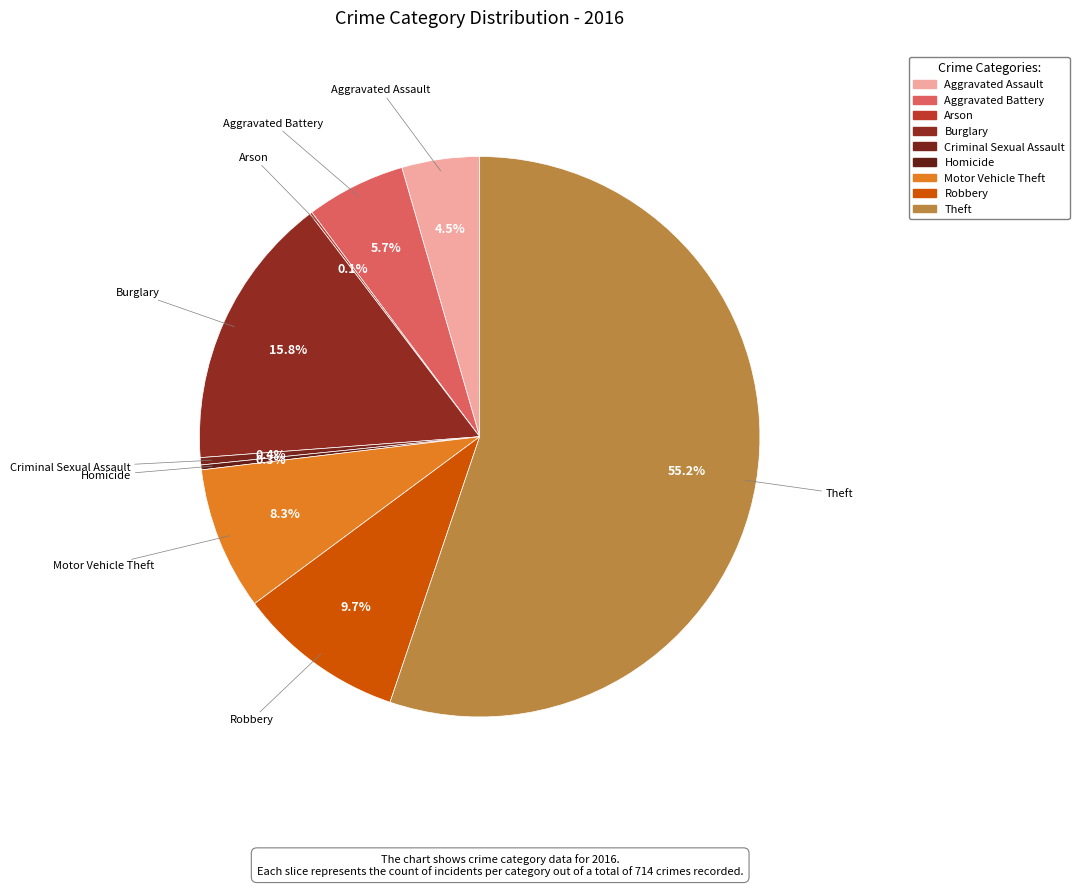

To the nearest percent, what is the combined percentage of Criminal Sexual Assault and Aggravated Assault?

5%